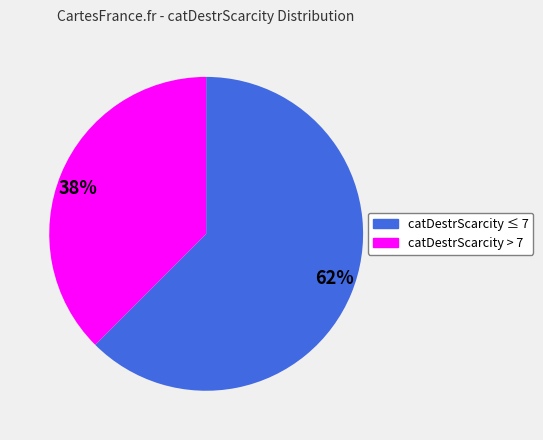

Is there any slice that represents more than half of the pie?

Yes